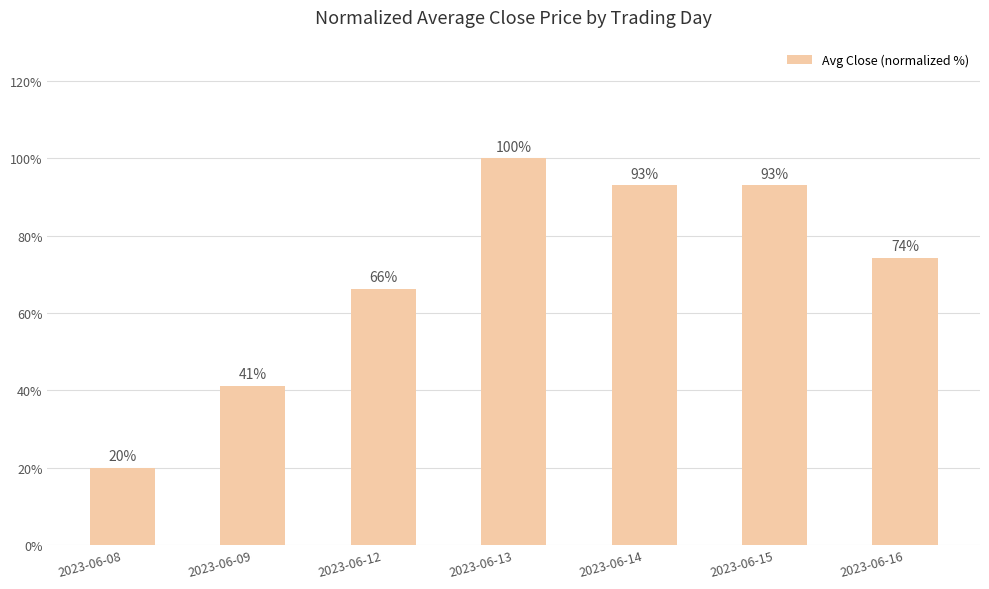

What is the minimum value shown in the chart?

20.0